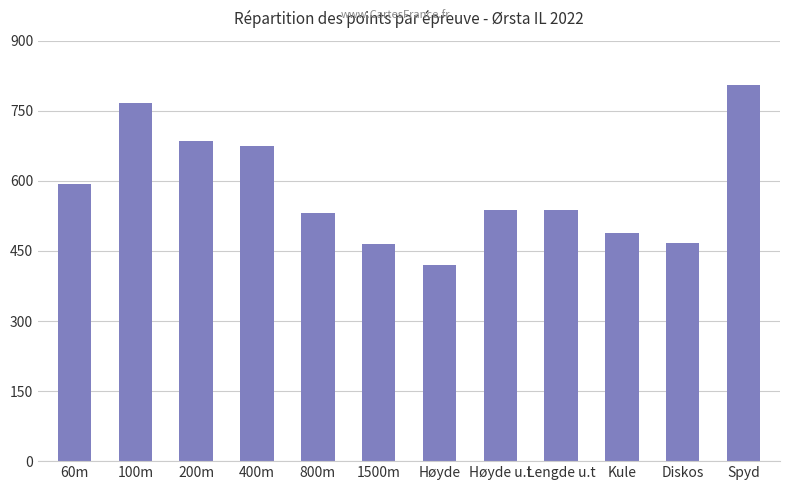

What position from the left is Kule?

10